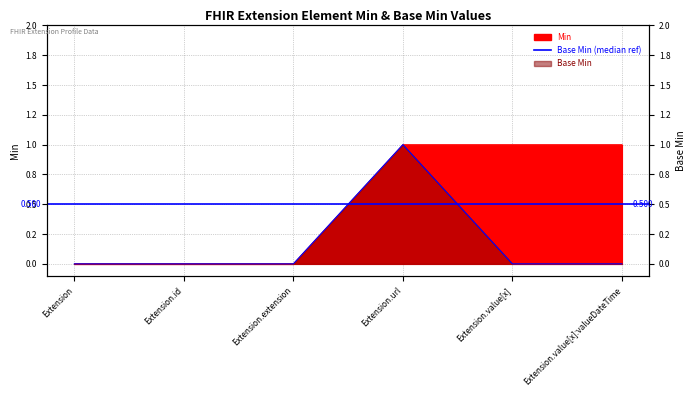

Reading left to right, extract all data points from this chart.

Min: Extension=0	Extension.id=0	Extension.extension=0	Extension.url=1	Extension.value[x]=1	Extension.value[x]:valueDateTime=1
Base Min: Extension=0	Extension.id=0	Extension.extension=0	Extension.url=1	Extension.value[x]=0	Extension.value[x]:valueDateTime=0